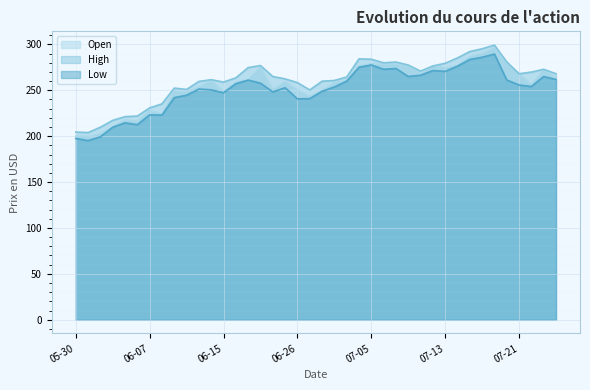

Which series has the largest total across all categories?

High